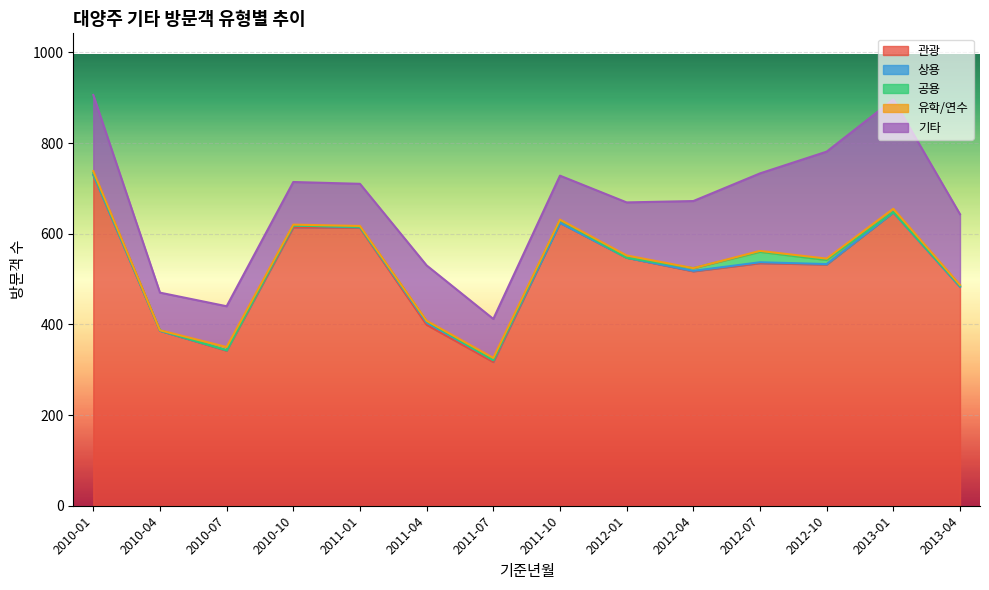

Which series has the largest total across all categories?

관광